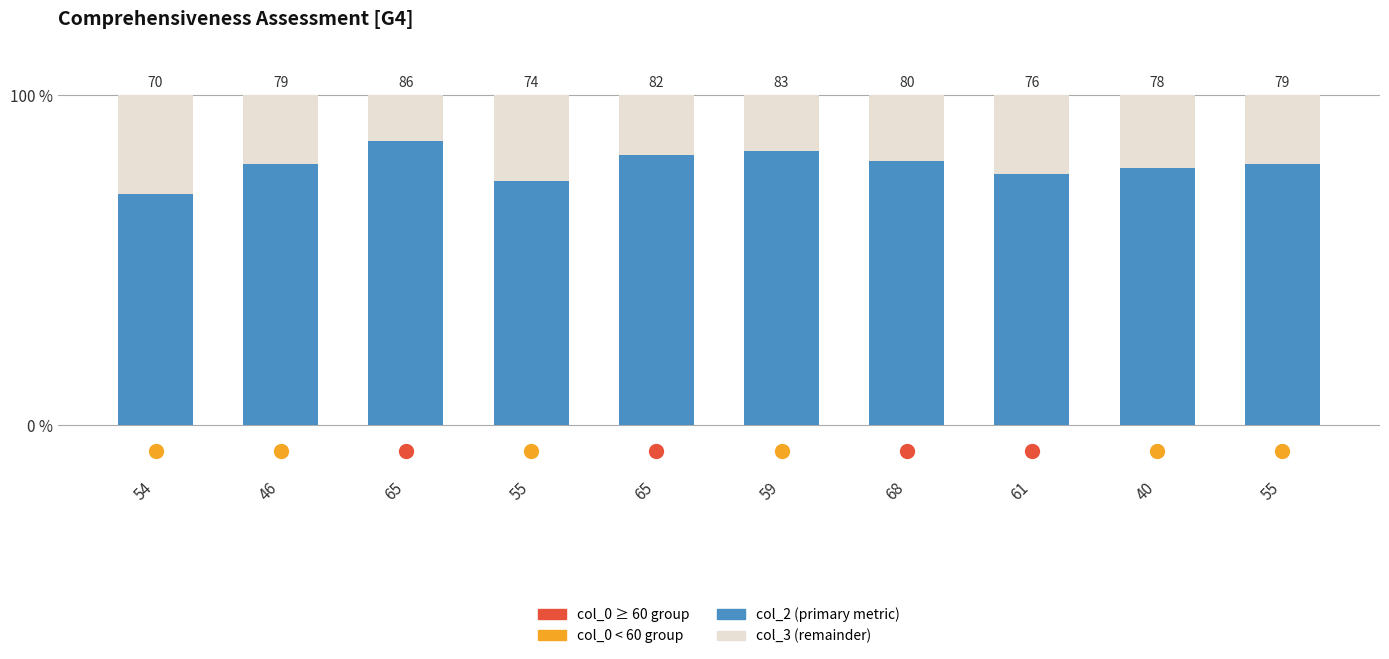

What is the difference between the highest and lowest values at 55?

26